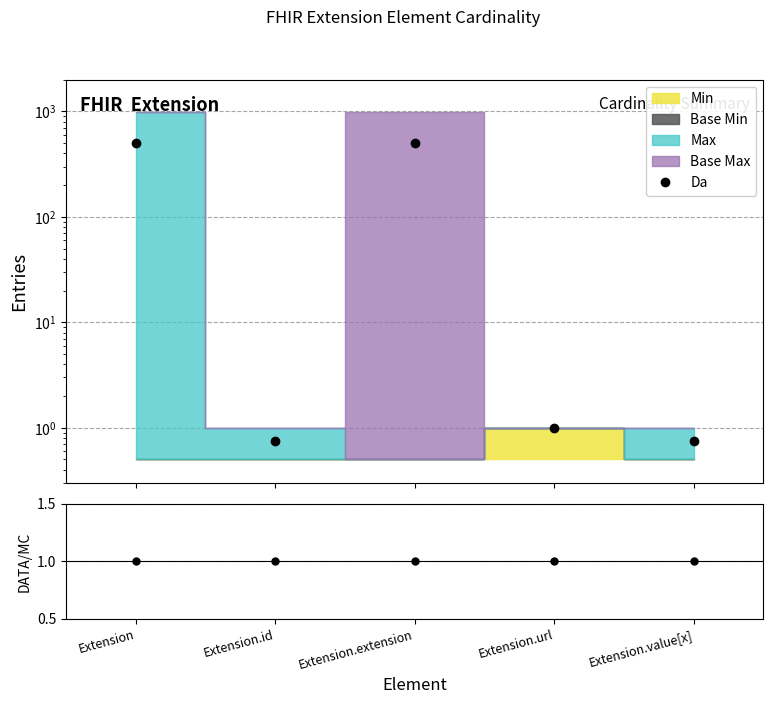

What is the sum of the Base Min / Min values at Extension and Extension.value[x]?

2.0